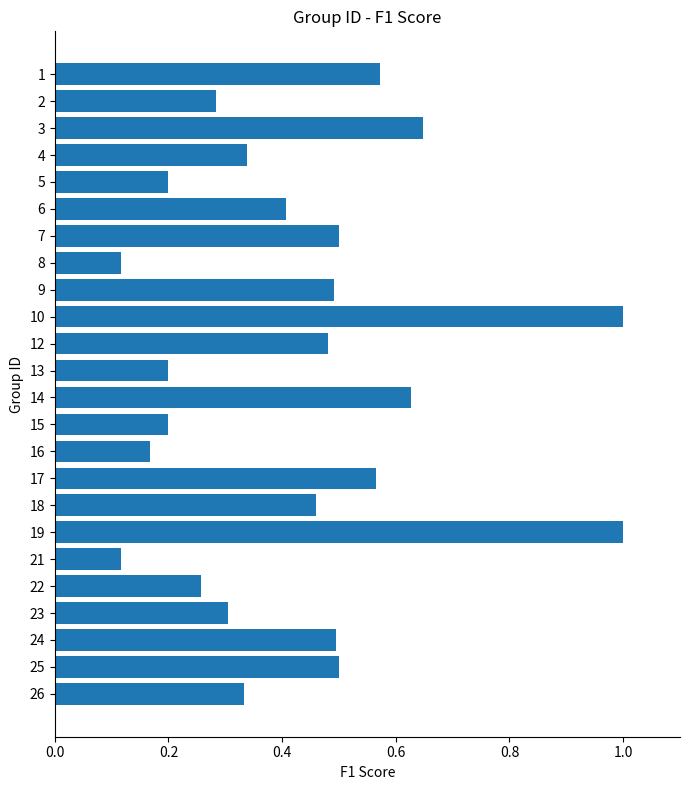

True or false: the data shows 0.3 at 15.

False